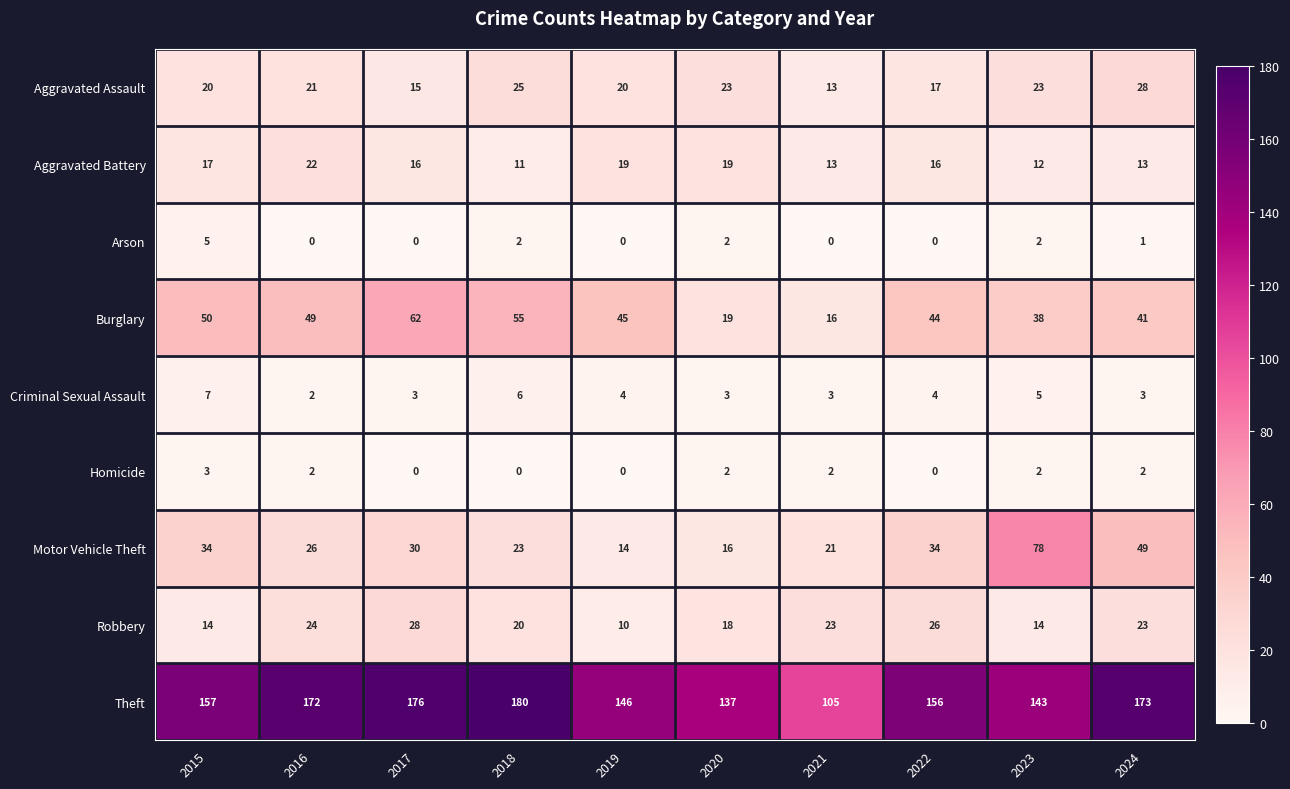

Is it true that Burglary equals 64 at 2022?

False